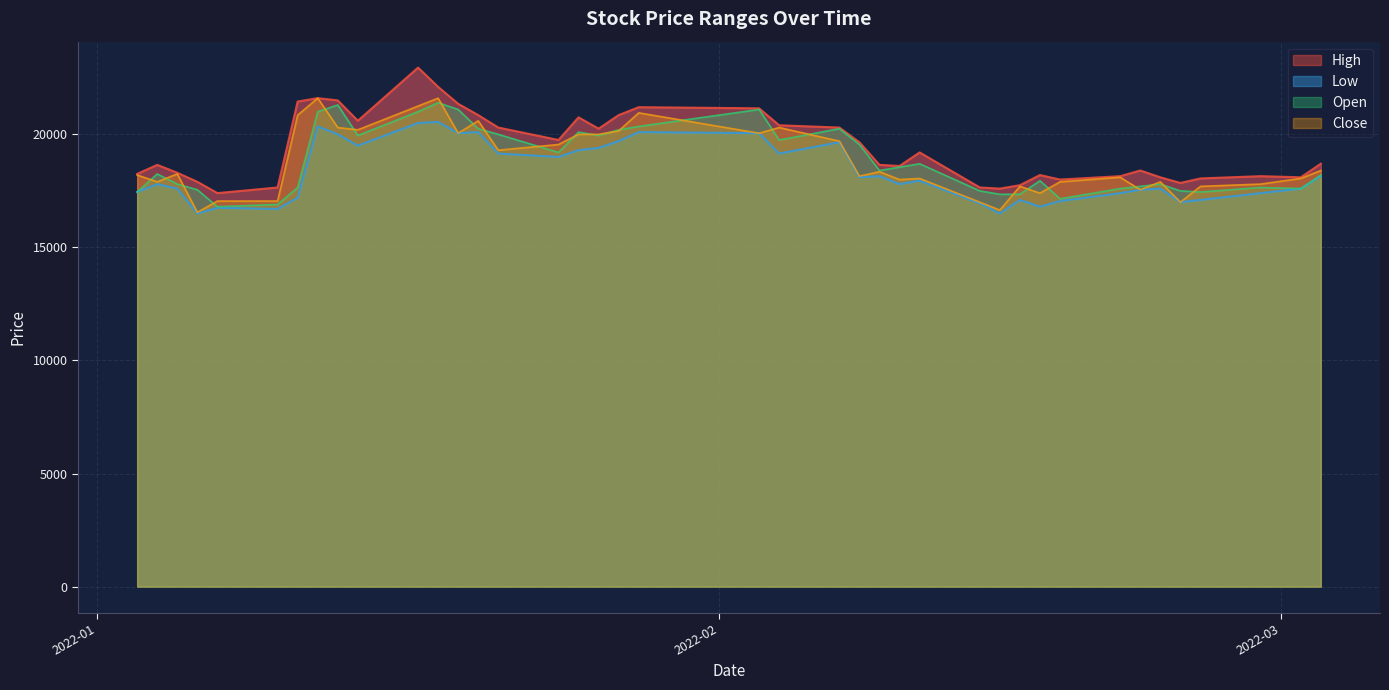

At which label does Low first exceed 17950?

2022-01-12